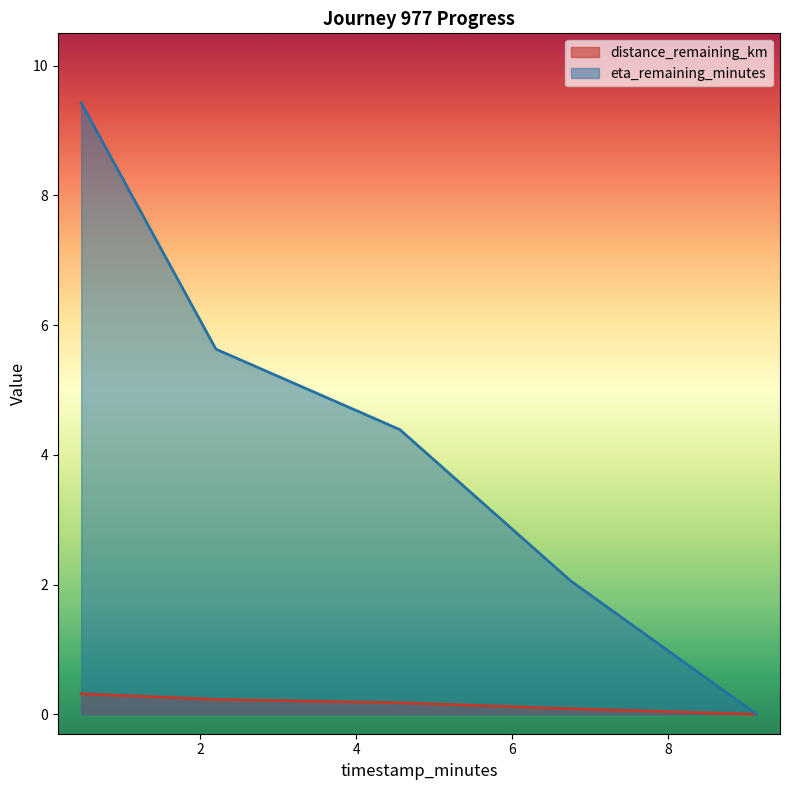

Reading left to right, transcribe all the data shown in this chart.

distance_remaining_km: 0.3	0.2	0.2	0.1	0.0
eta_remaining_minutes: 9.4	5.6	4.4	2.1	0.0